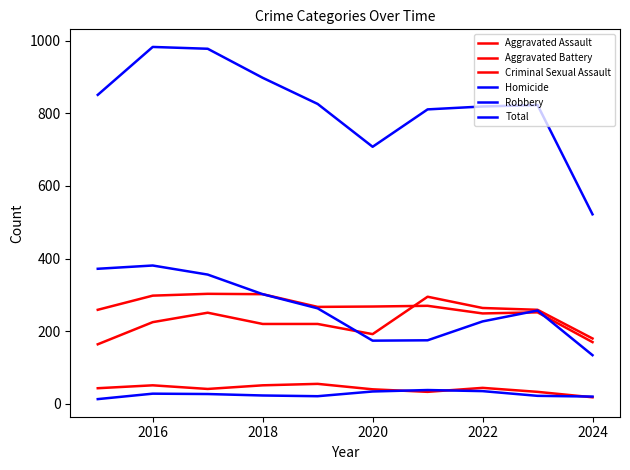

How many lines are shown in the chart?

6